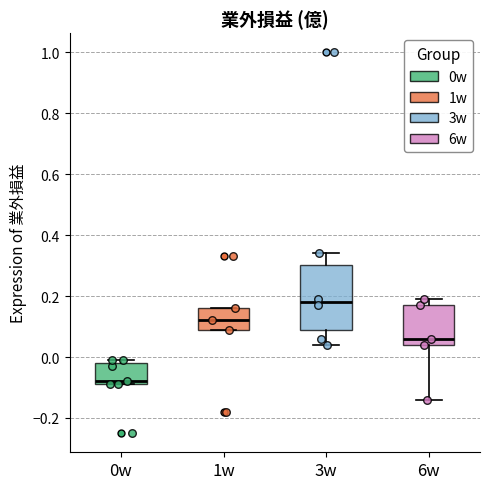

Reading left to right, transcribe this box plot: for each box, give where its median line is, the range the box spans, and where its two whiskers end, as read against the y-axis. The values are not printed on the chart, so give them approximately, as read against the axis.

0w: median -0.08 (just above the box's lower edge), box -0.08 to -0.02, whiskers -0.08 to 0.00
1w: median 0.12, box 0.10 to 0.16, whiskers 0.10 to 0.16
3w: median 0.18, box 0.08 to 0.30, whiskers 0.04 to 0.34
6w: median 0.06, box 0.04 to 0.18, whiskers -0.14 to 0.20